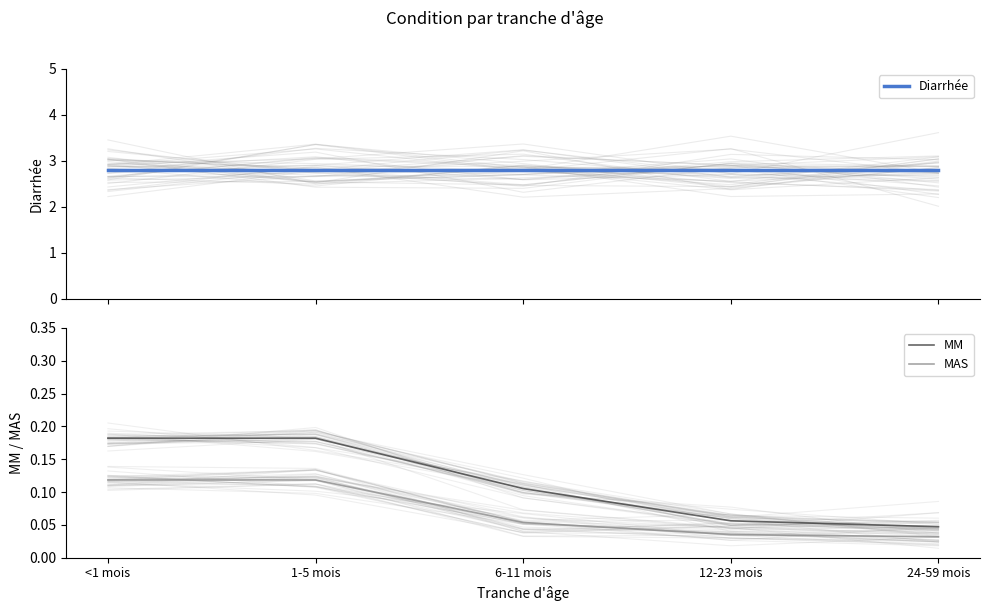

Which series has the largest range (max minus min)?

MM